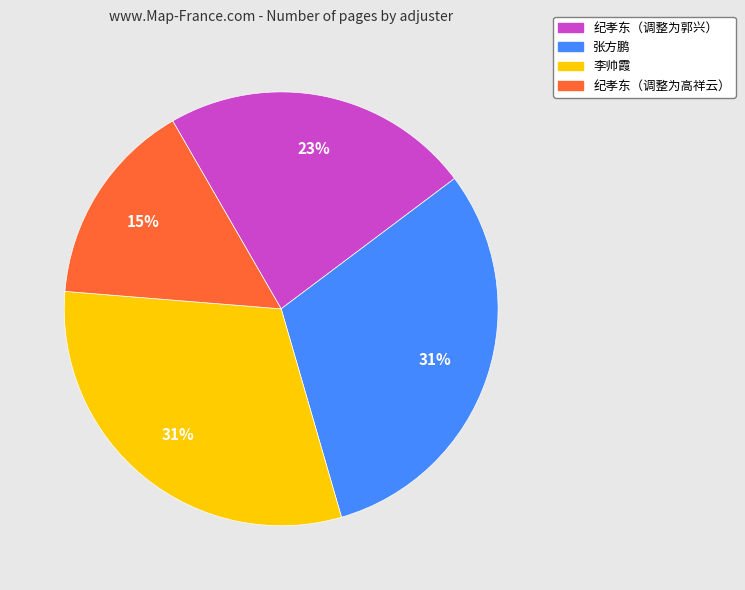

Is it true that 李帅霞 is 31% of the pie?

True